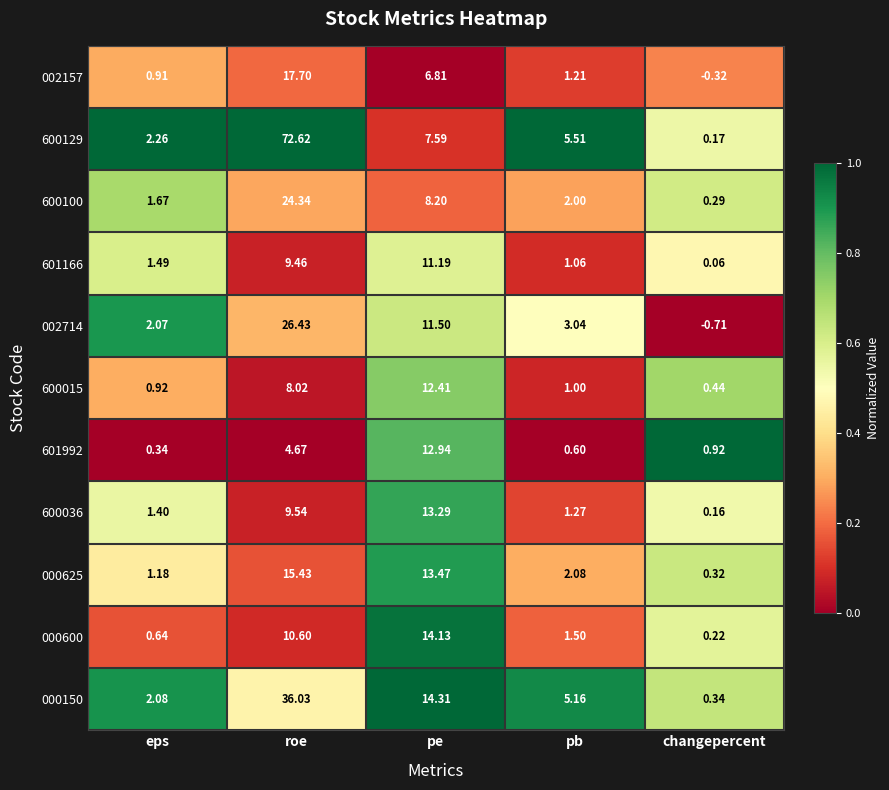

Which category has the lowest value across all series?

changepercent